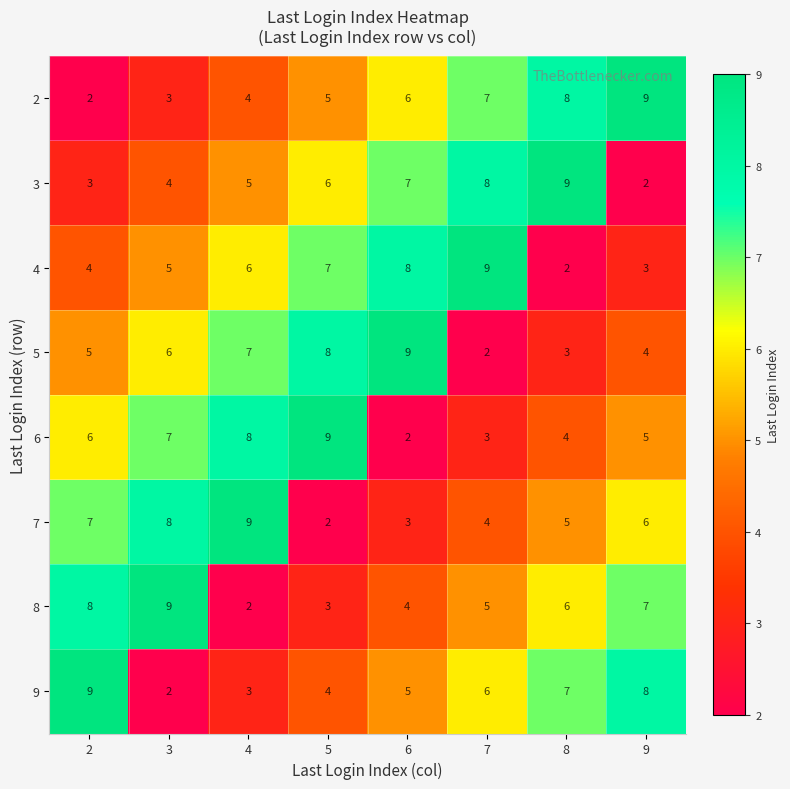

What is the difference between the highest and lowest values at 5?

7